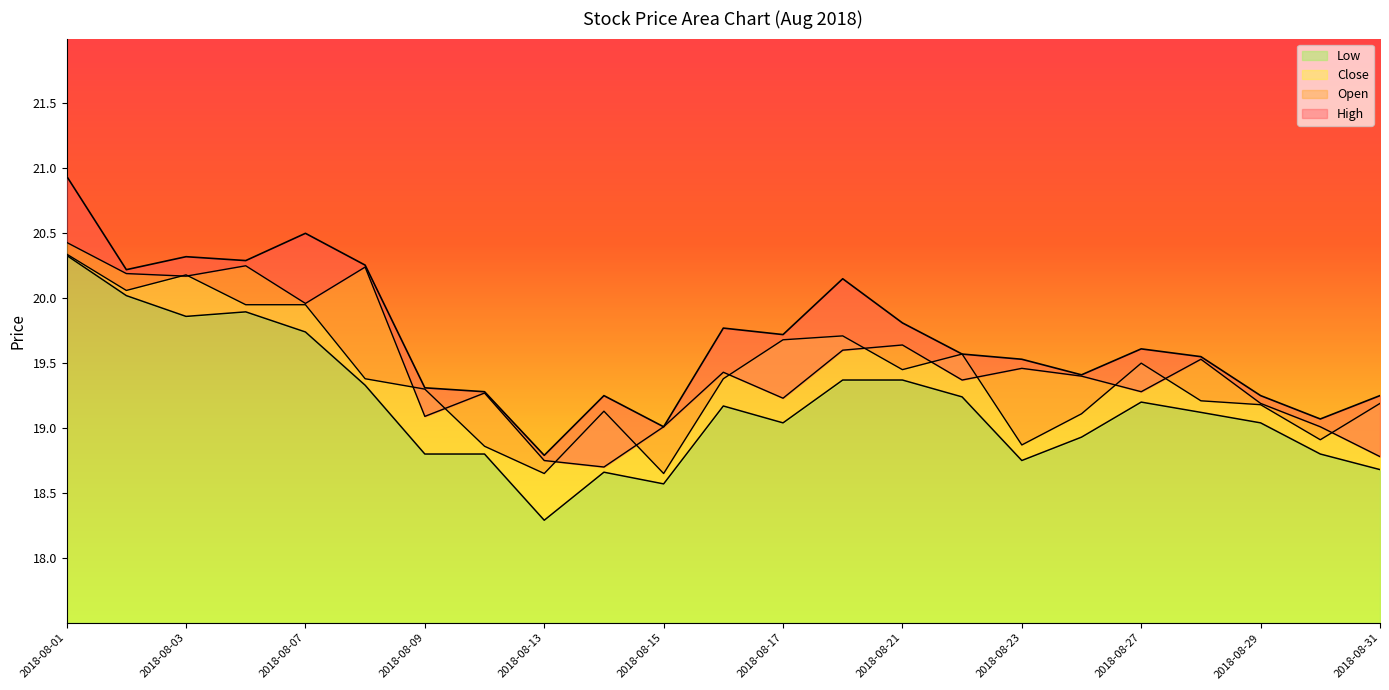

Read the Close value at 2018-08-09.

19.3